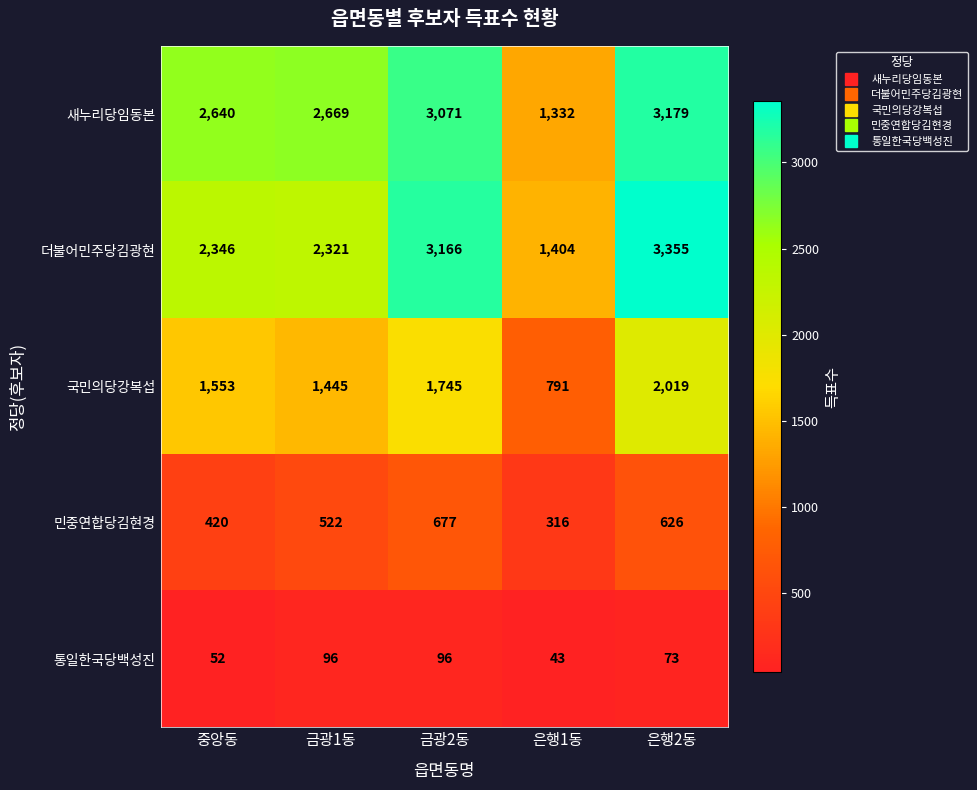

Between 금광1동 and 은행1동, which series saw the biggest shift?

새누리당임동본